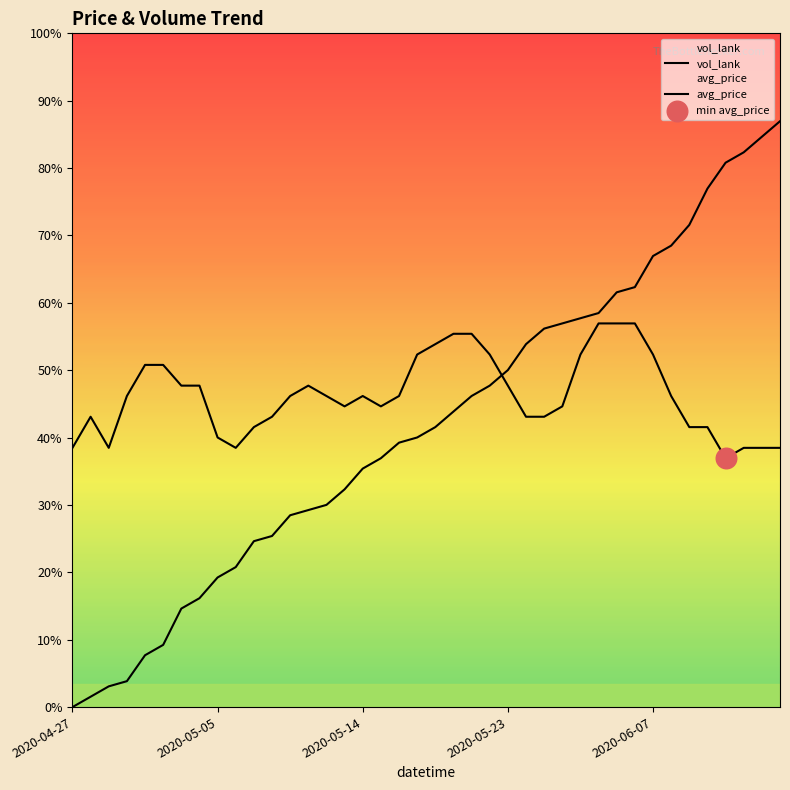

Which series has the largest total across all categories?

avg_price